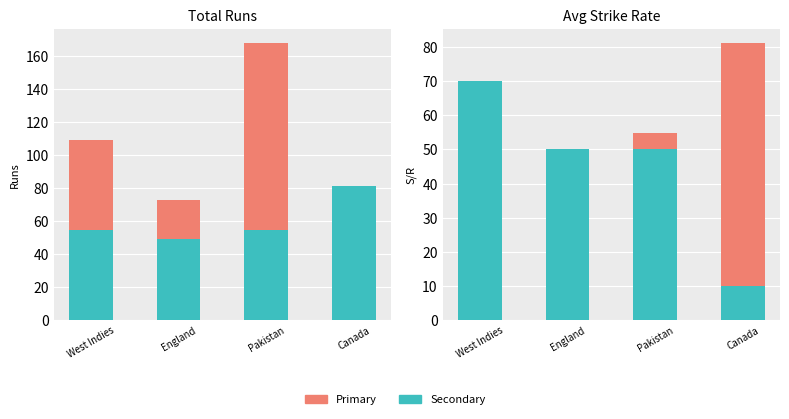

Which series changed the most between Pakistan and Canada?

Total Runs